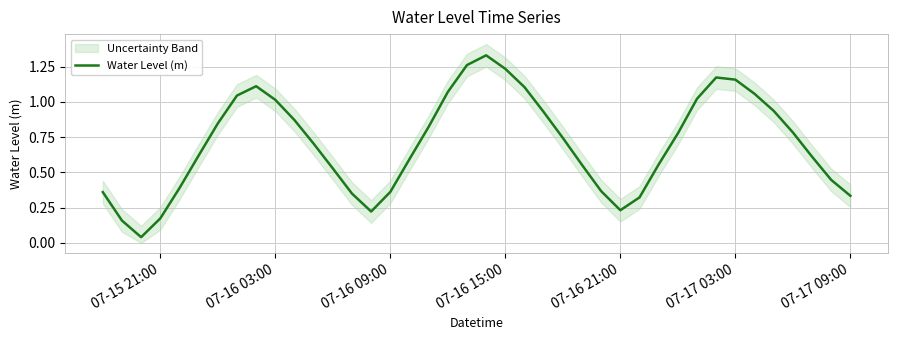

Reading left to right, list all the values displayed in this chart.

0.4	0.2	0.0	0.2	0.4	0.6	0.8	1.0	1.1	1.0	0.9	0.7	0.5	0.3	0.2	0.4	0.6	0.8	1.1	1.3	1.3	1.2	1.1	0.9	0.7	0.6	0.4	0.2	0.3	0.6	0.8	1.0	1.2	1.2	1.1	0.9	0.8	0.6	0.4	0.3